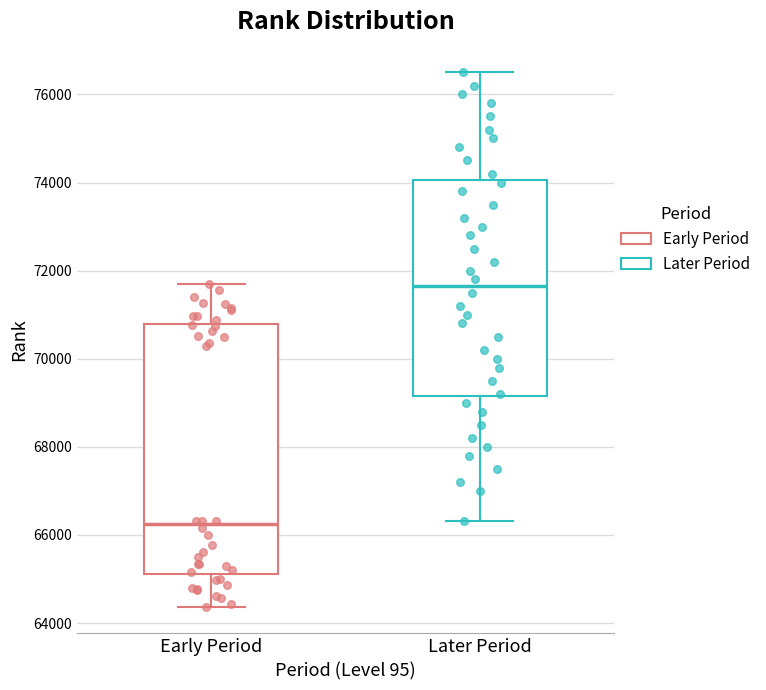

Where is the upper edge of the box for Early Period on the y-axis? The values are not printed on the chart, so give them approximately, as read against the axis.

70800